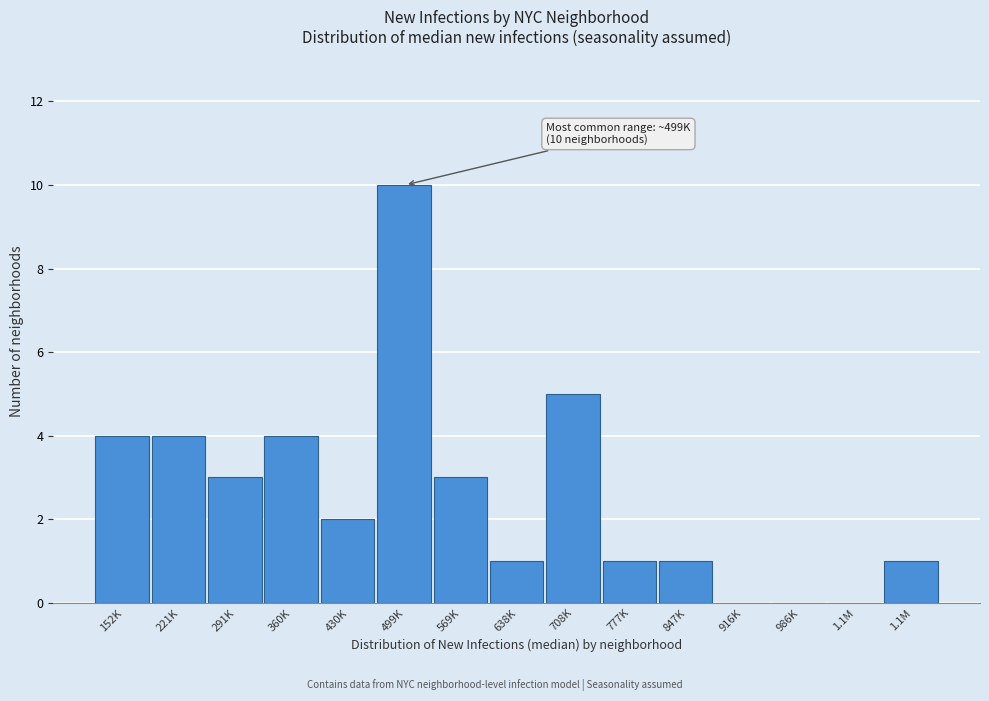

How many categories are shown in the chart?

15